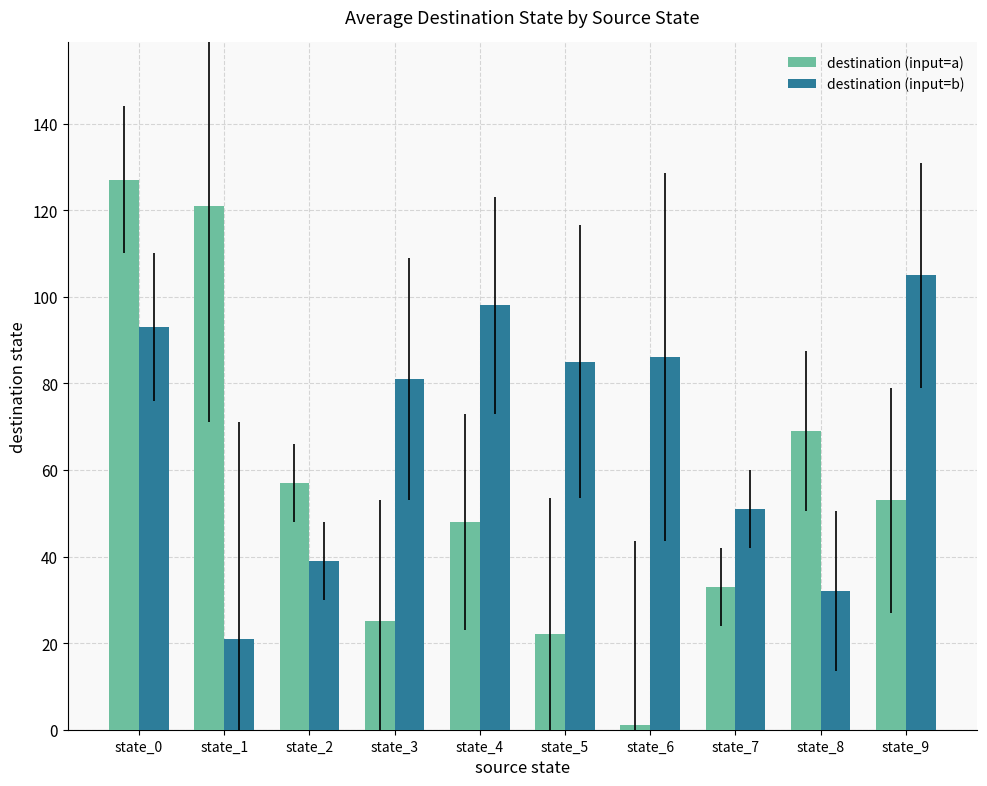

Is it true that destination (input=b) equals 105 at state_9?

True